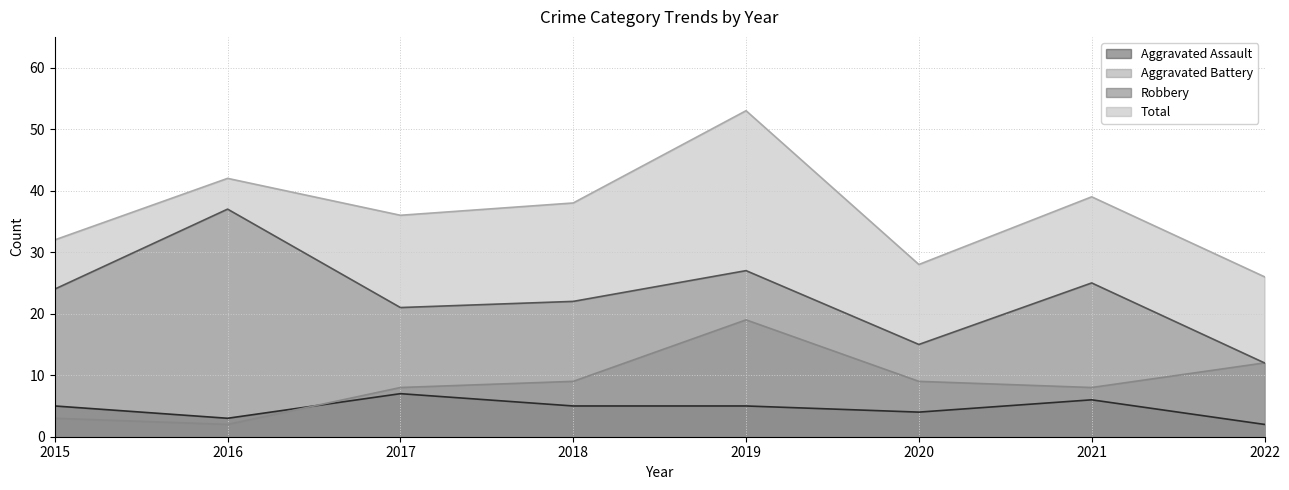

What is the approximate value of Total at 2022, to the nearest 10?

30